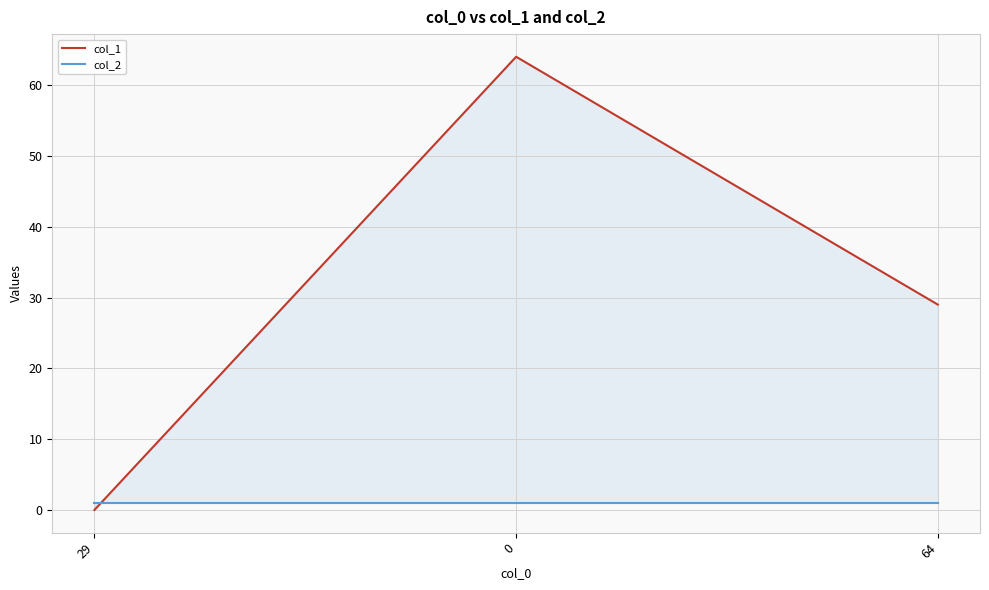

What is the total value across all series at 0?

65